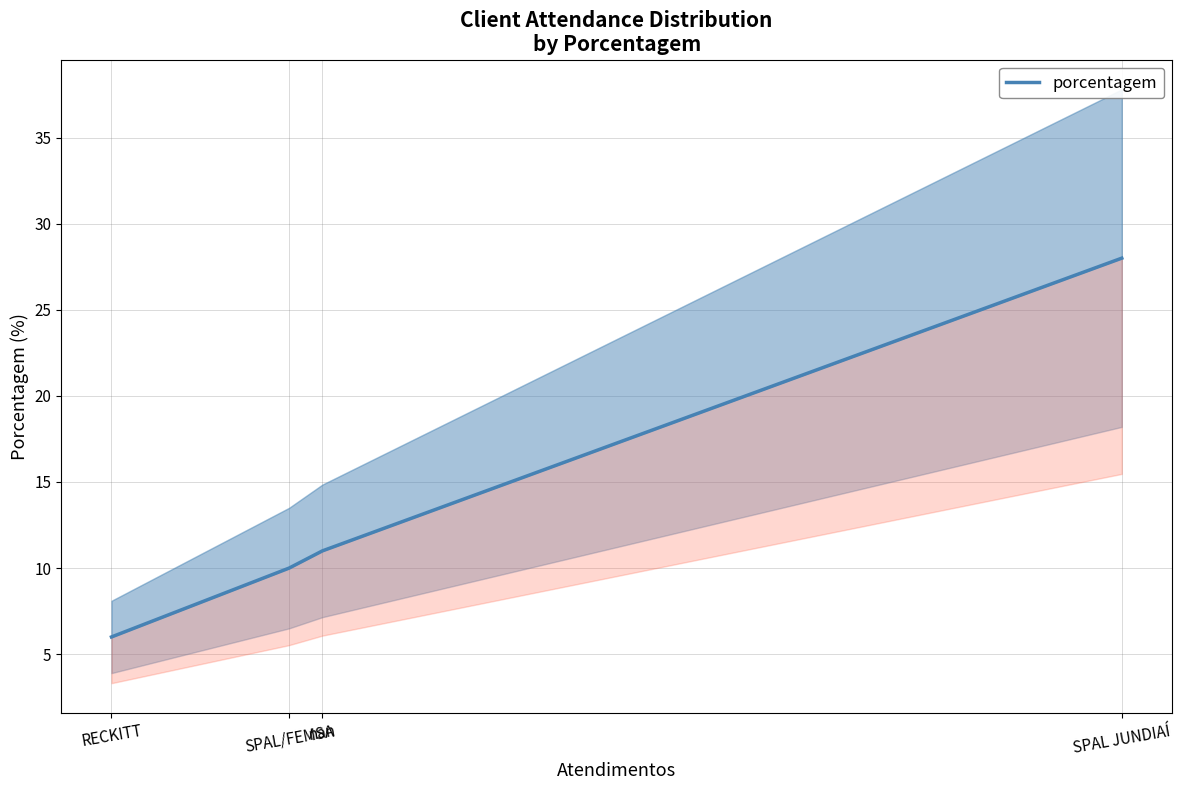

Reading left to right, what are all the values shown in this chart?

6	10	11	28